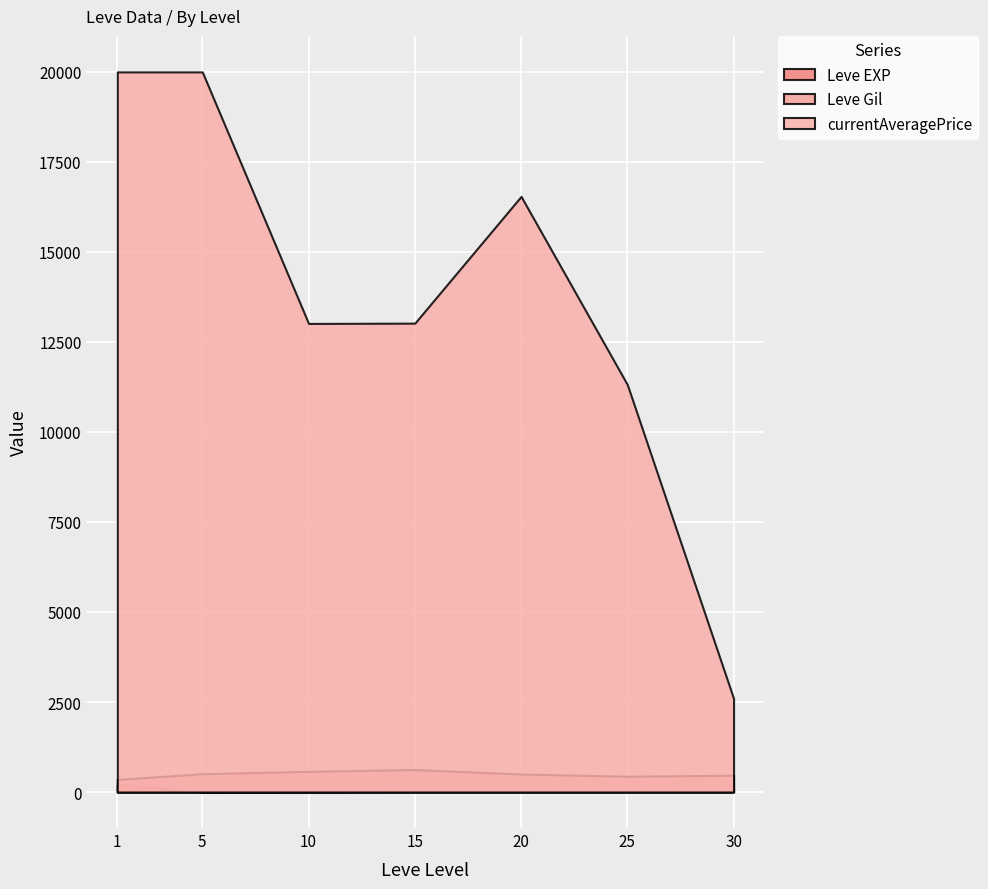

Which category has the lowest value across all series?

25